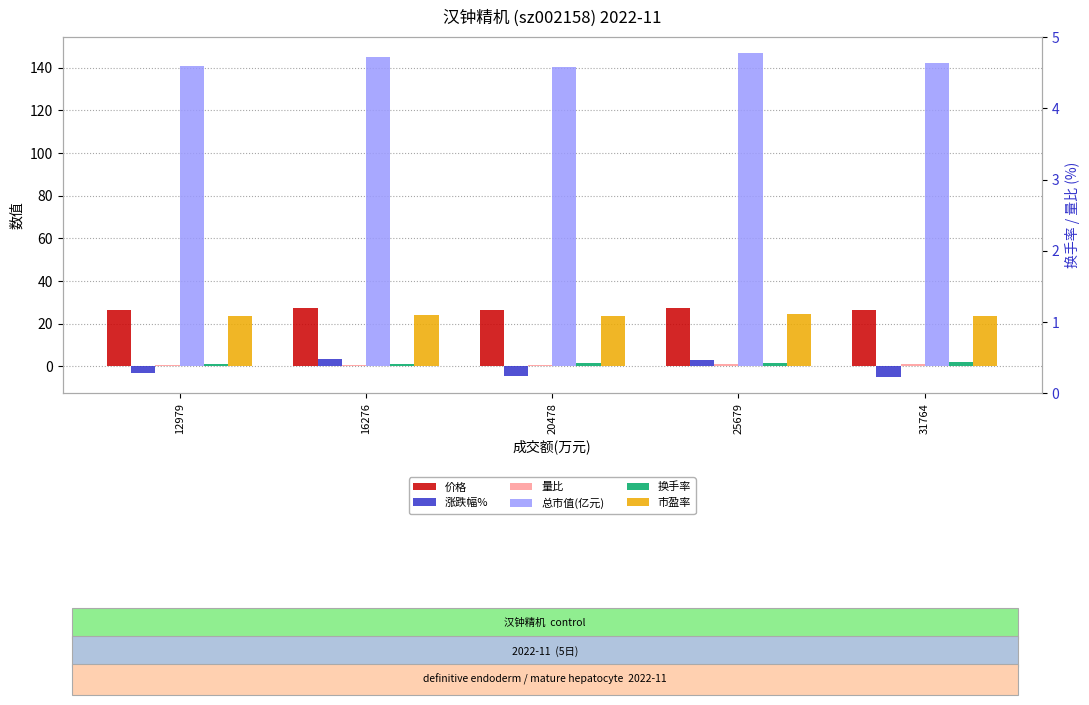

Reading left to right, list all the values displayed in this chart.

价格: 26.4	27.2	26.3	27.4	26.6
涨跌幅%: -3.0	3.5	-4.3	3.2	-5.0
量比: 0.6	0.6	0.8	0.9	1.2
总市值(亿元): 140.9	145.3	140.4	146.8	142.2
换手率: 0.9	1.1	1.4	1.8	2.2
市盈率: 23.6	24.3	23.5	24.6	23.8